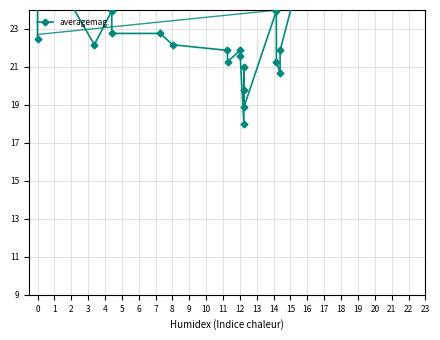

Between 9 and 8, which is larger?

8